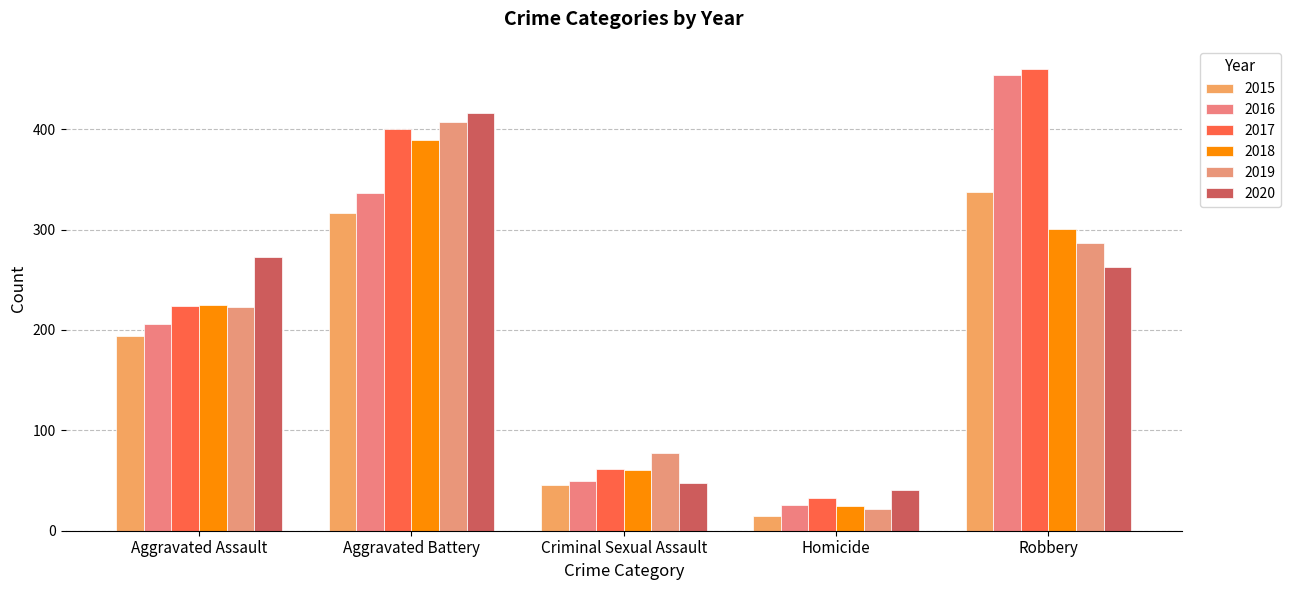

What is the difference between the maximum and minimum values in the 2015 series?

322